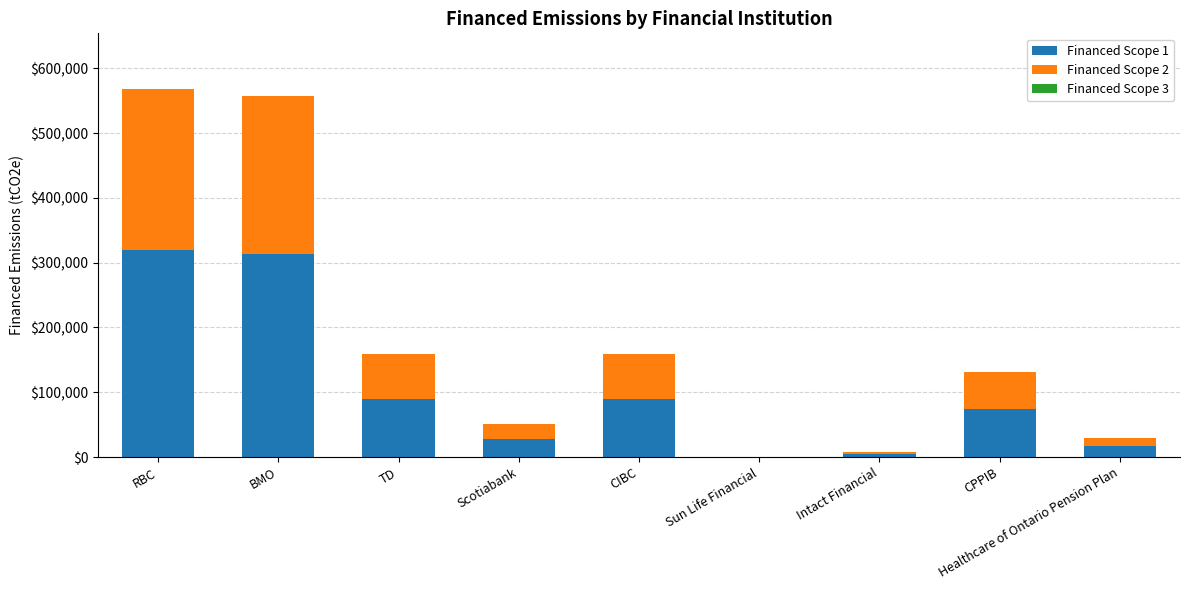

What is the highest value of the Financed Scope 1 series?

319982.6